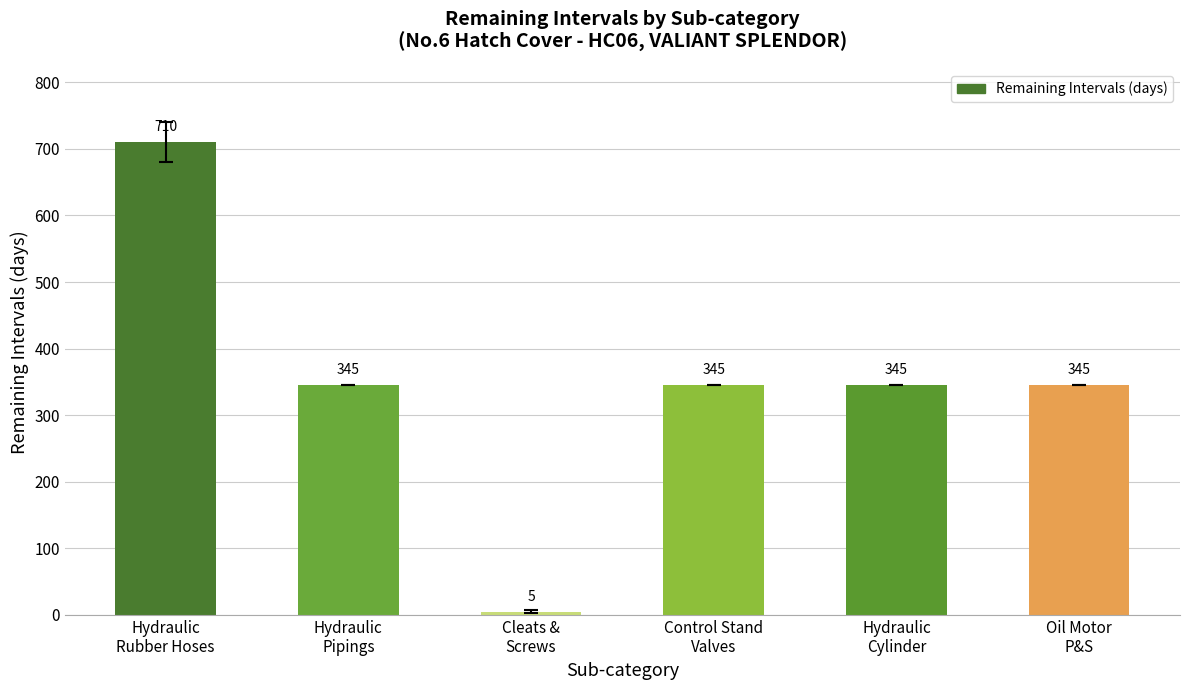

What is the difference between the values at Cleats &
Screws and Hydraulic
Rubber Hoses?

705